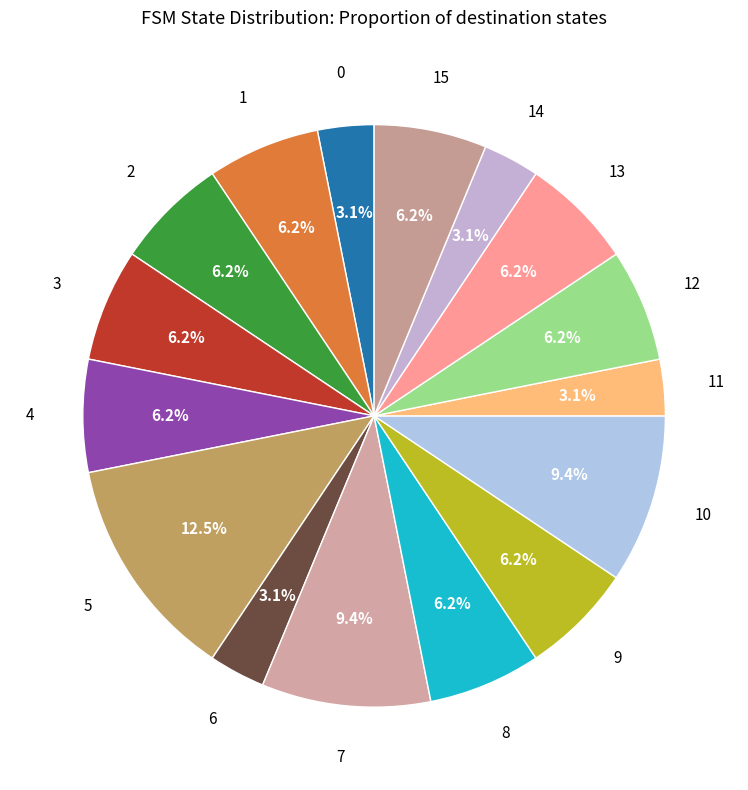

Is there a majority slice in this chart?

No